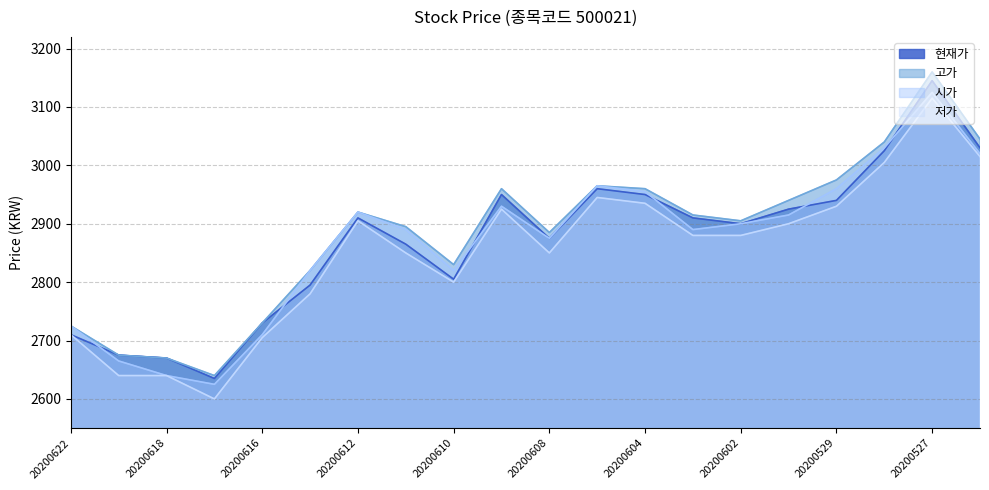

At which label is 고가 closest to 2900?

20200611